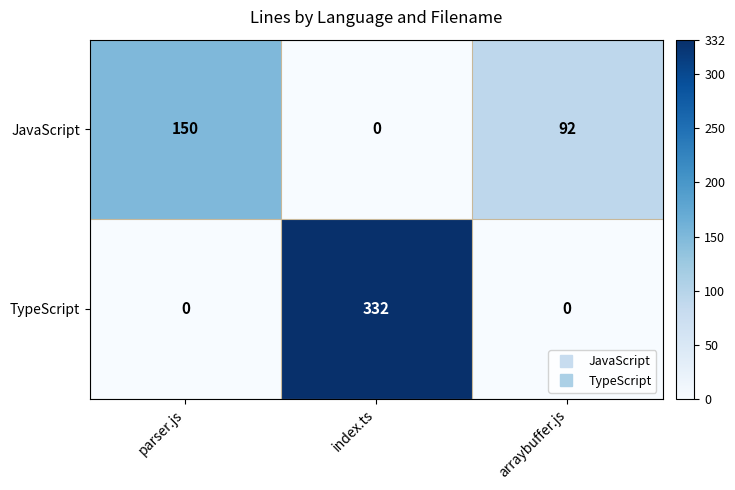

Read the TypeScript value at index.ts, to the nearest 10.

330